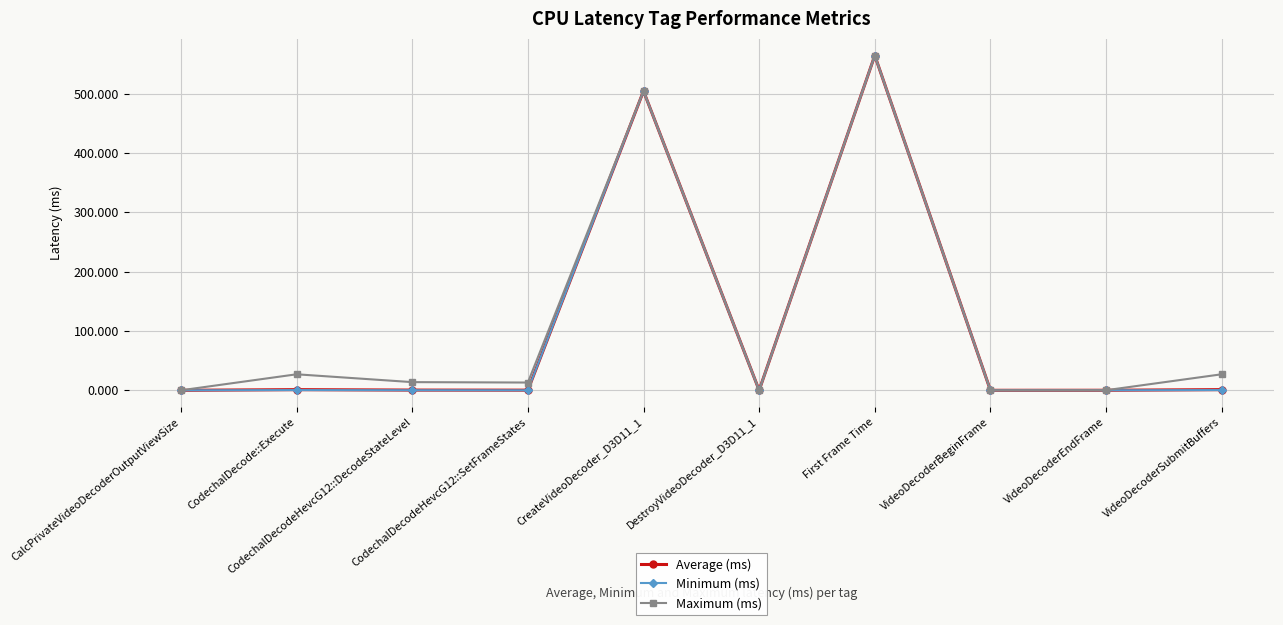

In Maximum (ms), how many points are lower than both neighbors (excluding endpoints)?

3